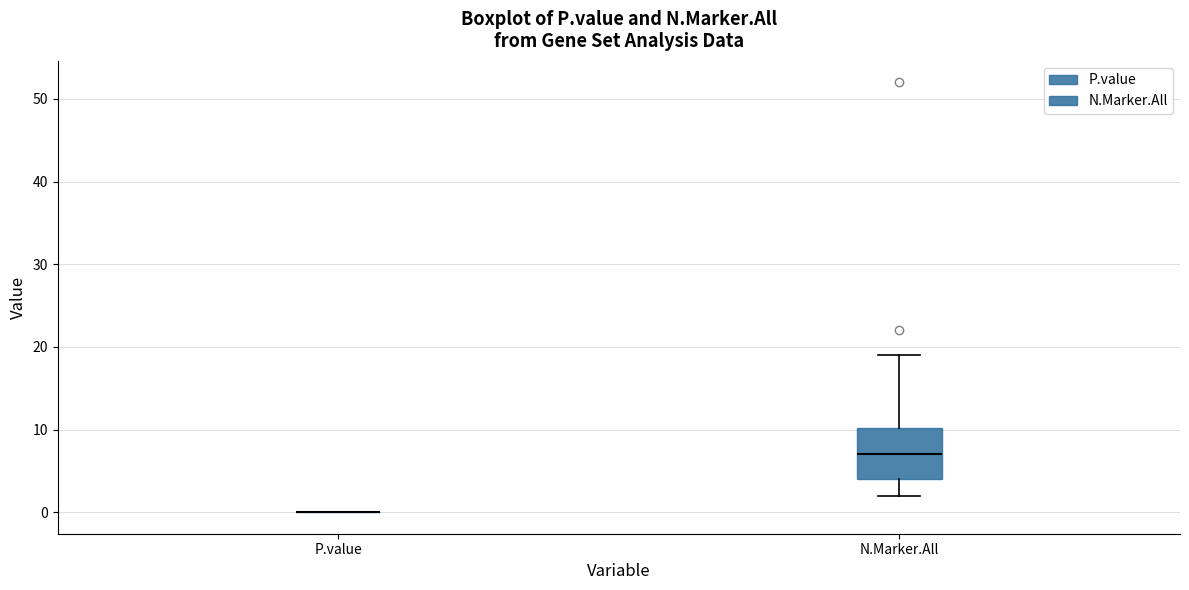

Reading left to right, read every box against the y-axis: the position of its median line, the range the box covers, and the ends of its whiskers. The values are not printed on the chart, so give them approximately, as read against the axis.

P.value: box collapsed to a line at 0, whiskers 0 to 0
N.Marker.All: median 7, box 4 to 10, whiskers 2 to 19